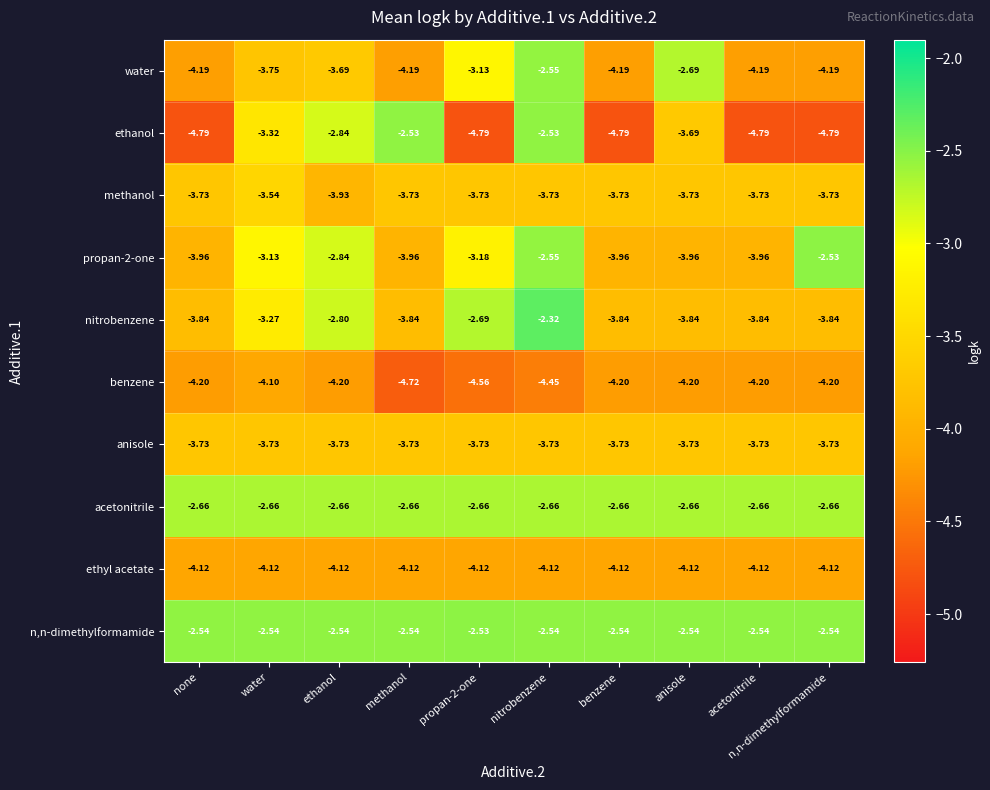

At which category is the sum across all series the highest?

nitrobenzene